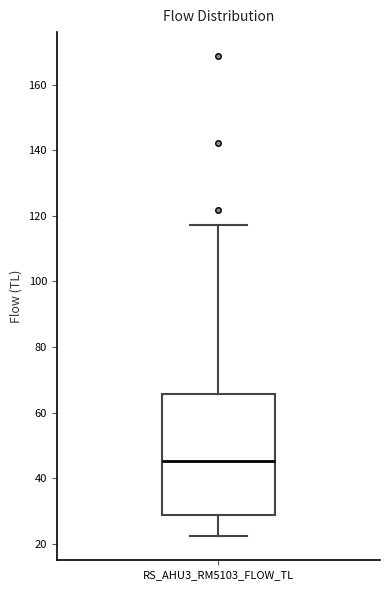

Read this box plot against the y-axis: the position of the median line, the range covered by the box, and the ends of both whiskers. The values are not printed on the chart, so give them approximately, as read against the axis.

median 46, box 28 to 66, whiskers 22 to 118